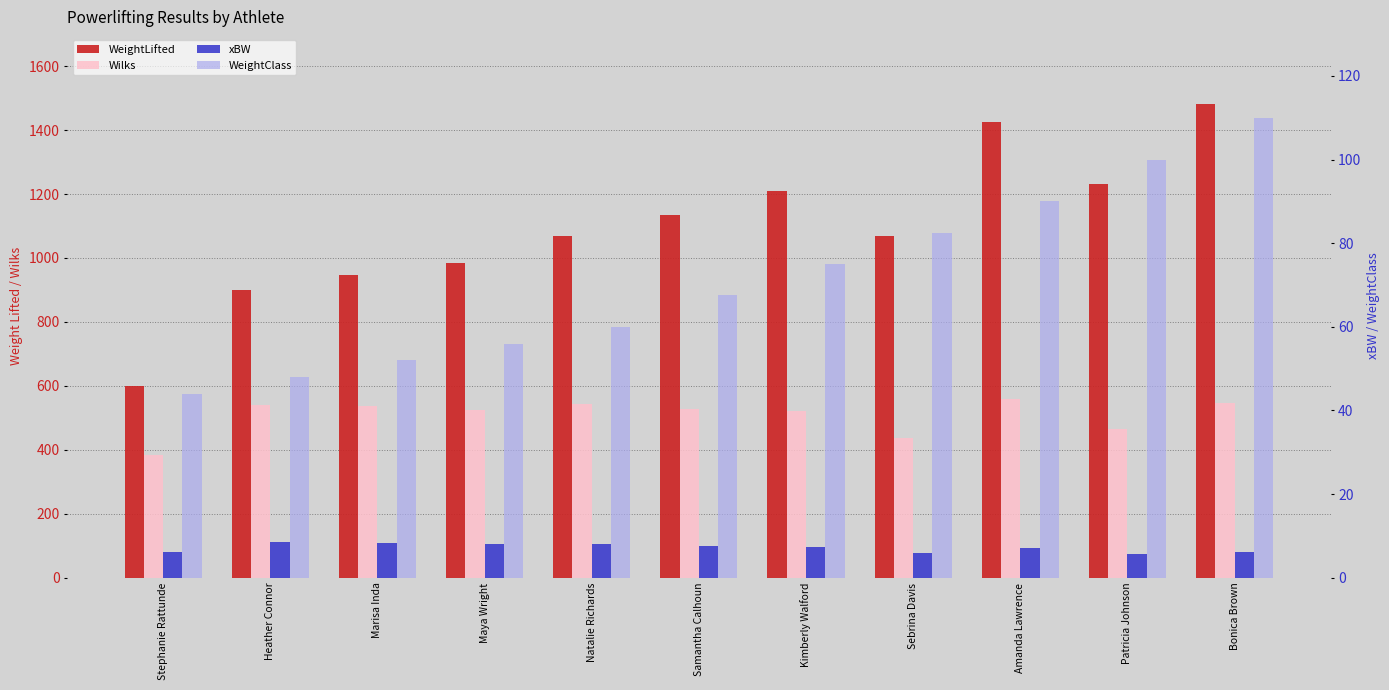

Reading left to right, list all the values displayed in this chart.

WeightLifted: Stephanie Rattunde=600.8	Heather Connor=899.5	Marisa Inda=948.0	Maya Wright=983.3	Natalie Richards=1069.2	Samantha Calhoun=1135.4	Kimberly Walford=1210.3	Sebrina Davis=1069.2	Amanda Lawrence=1424.2	Patricia Johnson=1232.4	Bonica Brown=1480.4
Wilks: Stephanie Rattunde=384.5	Heather Connor=541.5	Marisa Inda=537.2	Maya Wright=525.9	Natalie Richards=541.8	Samantha Calhoun=526.7	Kimberly Walford=523.0	Sebrina Davis=437.4	Amanda Lawrence=559.4	Patricia Johnson=466.4	Bonica Brown=547.1
xBW: Stephanie Rattunde=6.2	Heather Connor=8.5	Marisa Inda=8.3	Maya Wright=8.0	Natalie Richards=8.1	Samantha Calhoun=7.6	Kimberly Walford=7.3	Sebrina Davis=5.9	Amanda Lawrence=7.2	Patricia Johnson=5.6	Bonica Brown=6.1
WeightClass: Stephanie Rattunde=44.0	Heather Connor=48.0	Marisa Inda=52.0	Maya Wright=56.0	Natalie Richards=60.0	Samantha Calhoun=67.5	Kimberly Walford=75.0	Sebrina Davis=82.5	Amanda Lawrence=90.0	Patricia Johnson=100.0	Bonica Brown=110.0